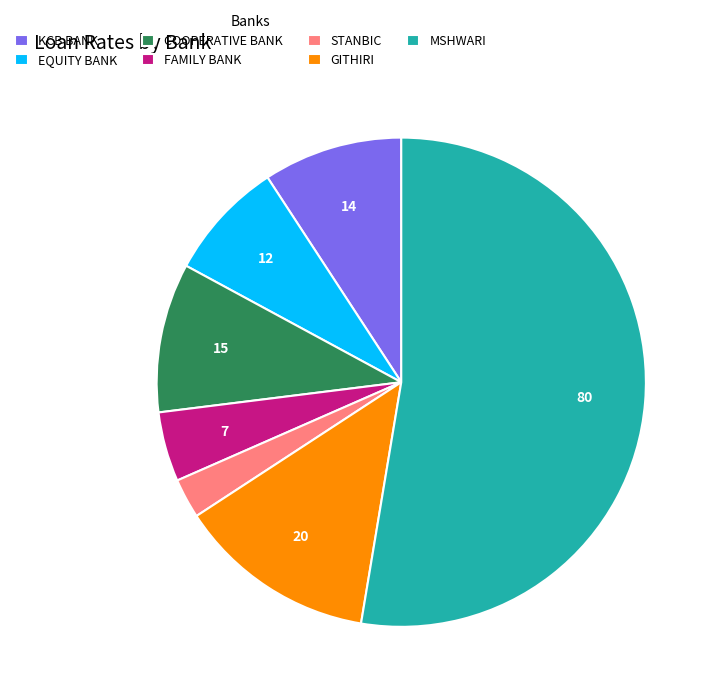

What is the majority slice?

MSHWARI